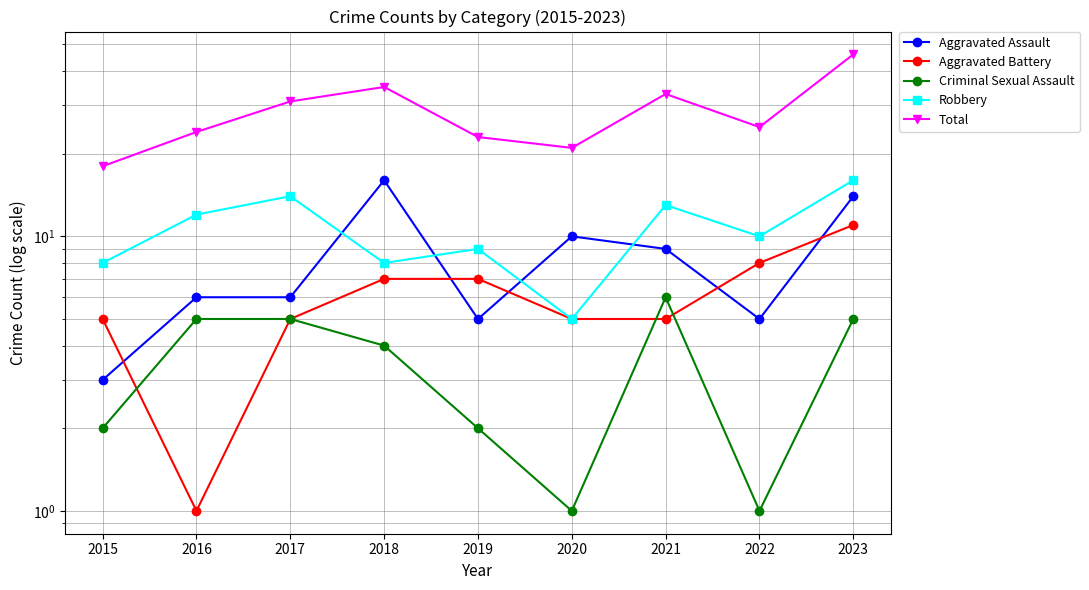

What is the sum of the Aggravated Battery values at 2018 and 2021?

12